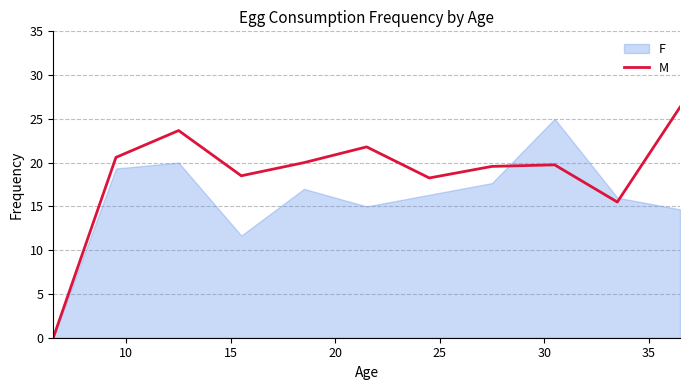

How many interior local peaks (higher than both neighbors) does the data have?

3